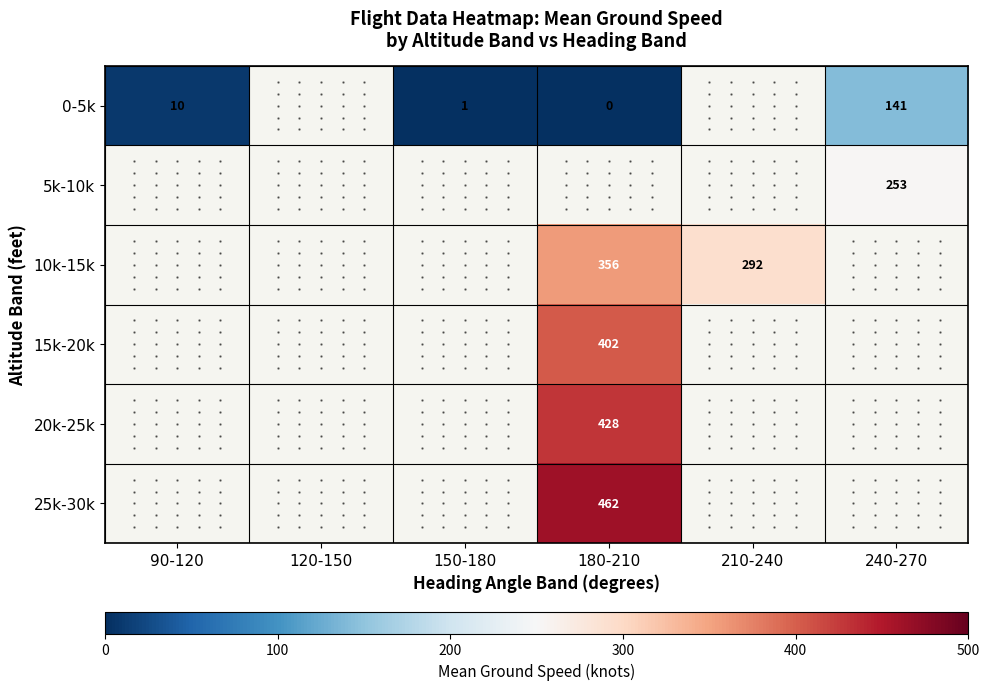

Which has a higher value, 90-120 or 210-240?

210-240